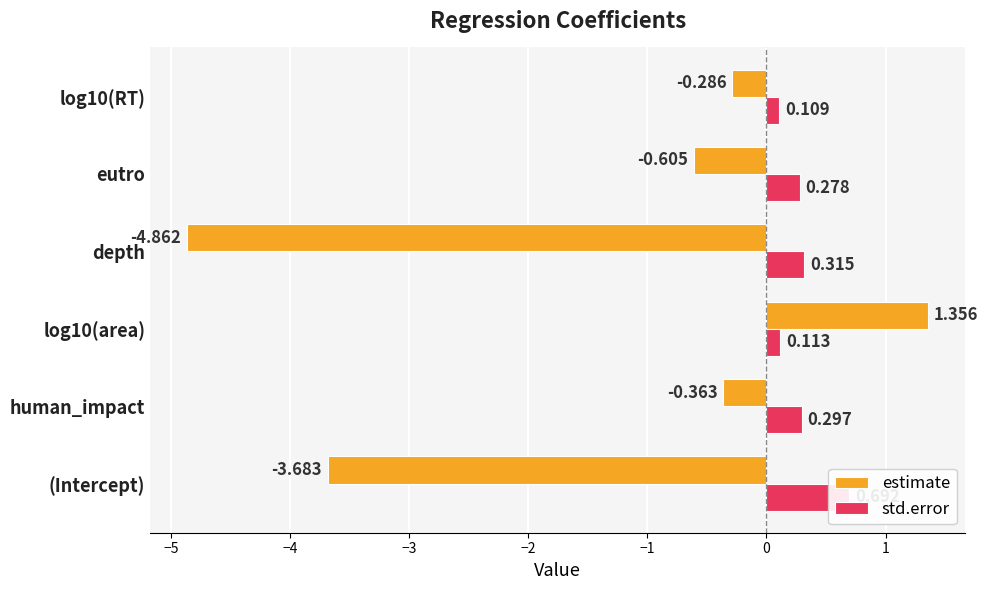

What are all the series names shown in the legend?

estimate, std.error